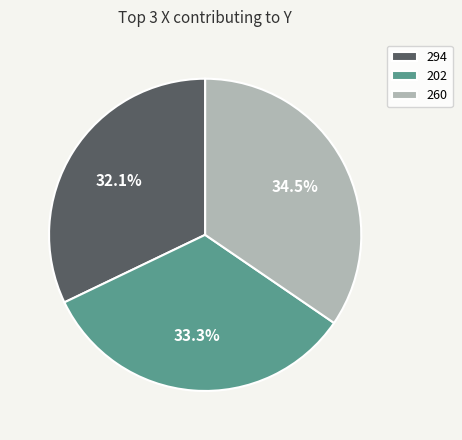

Does 260 represent more than half of the total?

No